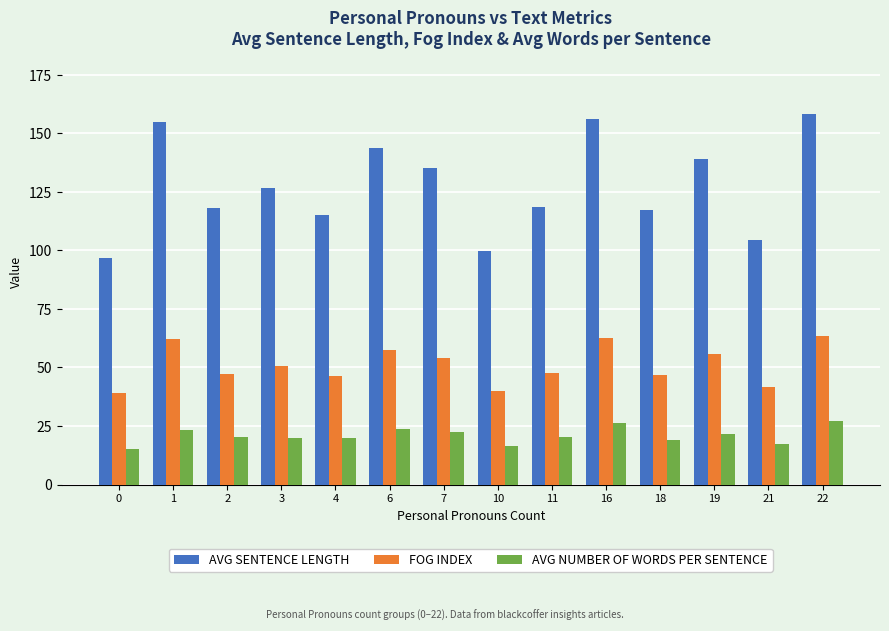

At how many categories does at least one series exceed 65?

14